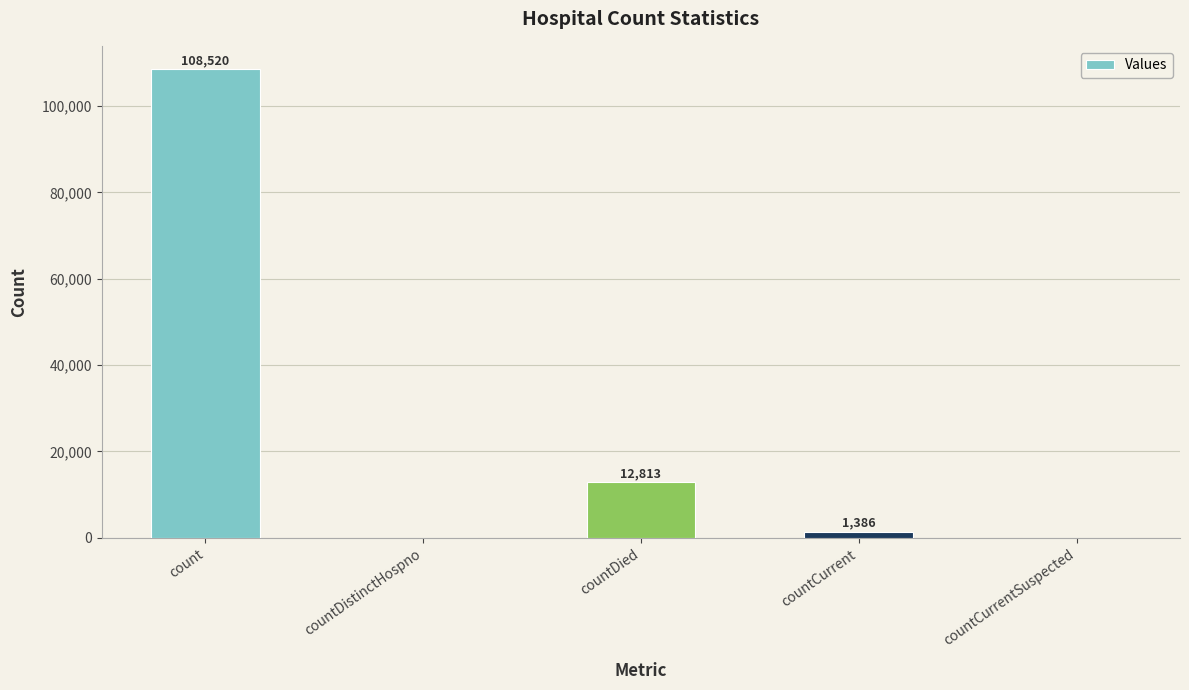

How many data points does each series have?

5